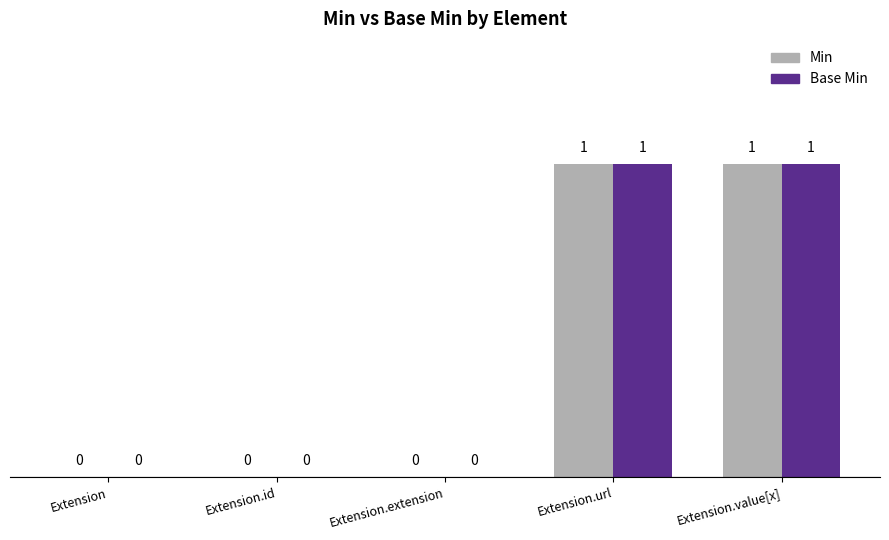

What is the sum of all Base Min values?

2